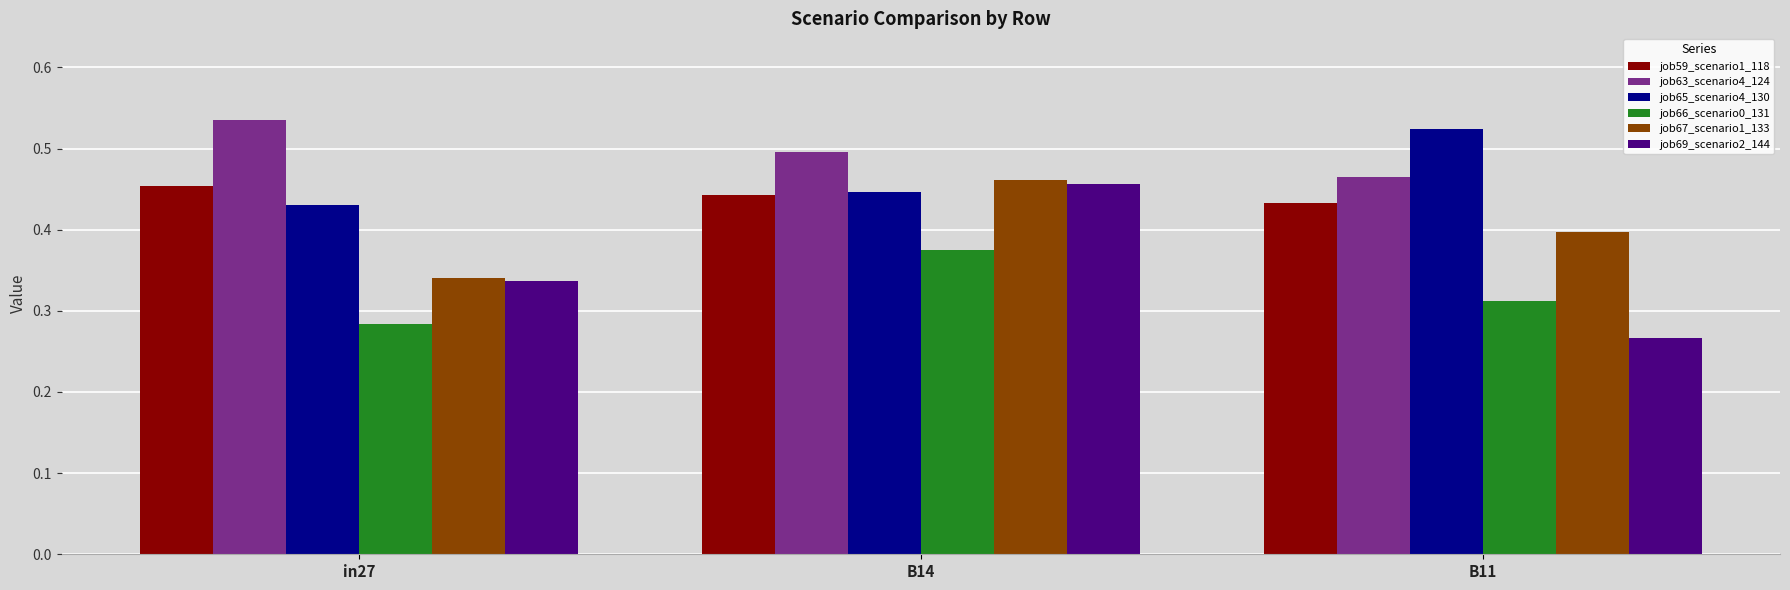

Which series has the largest range (max minus min)?

job69_scenario2_144